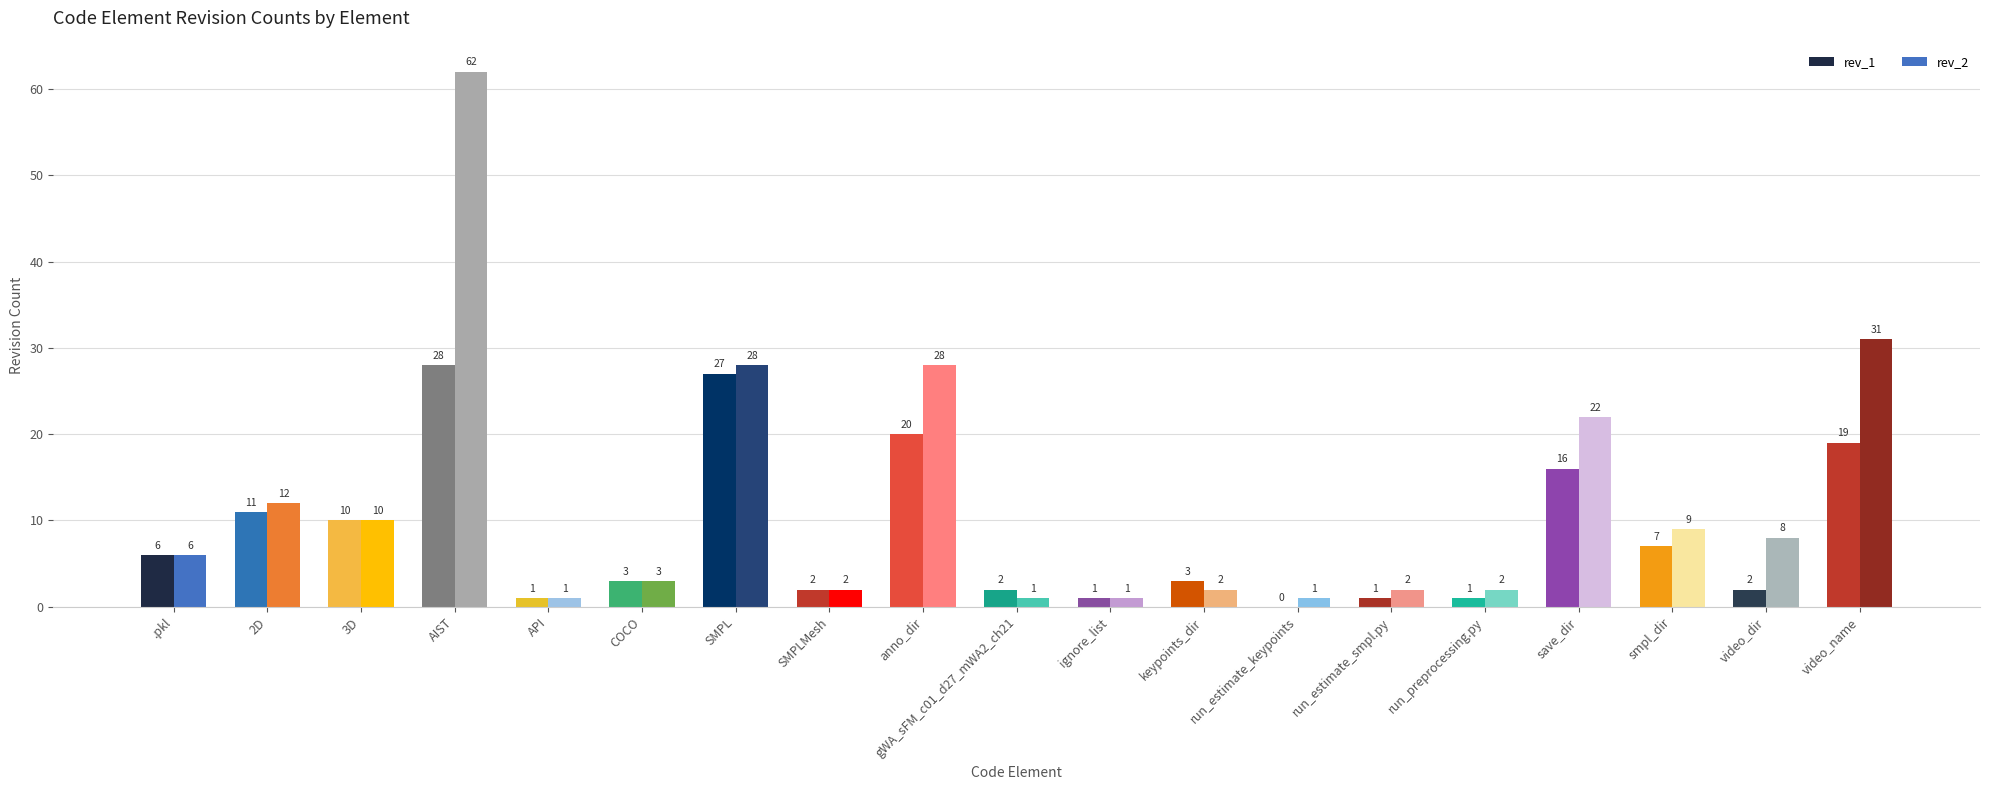

Reading left to right, extract all data points from this chart.

rev_1: 6	11	10	28	1	3	27	2	20	2	1	3	0	1	1	16	7	2	19
rev_2: 6	12	10	62	1	3	28	2	28	1	1	2	1	2	2	22	9	8	31